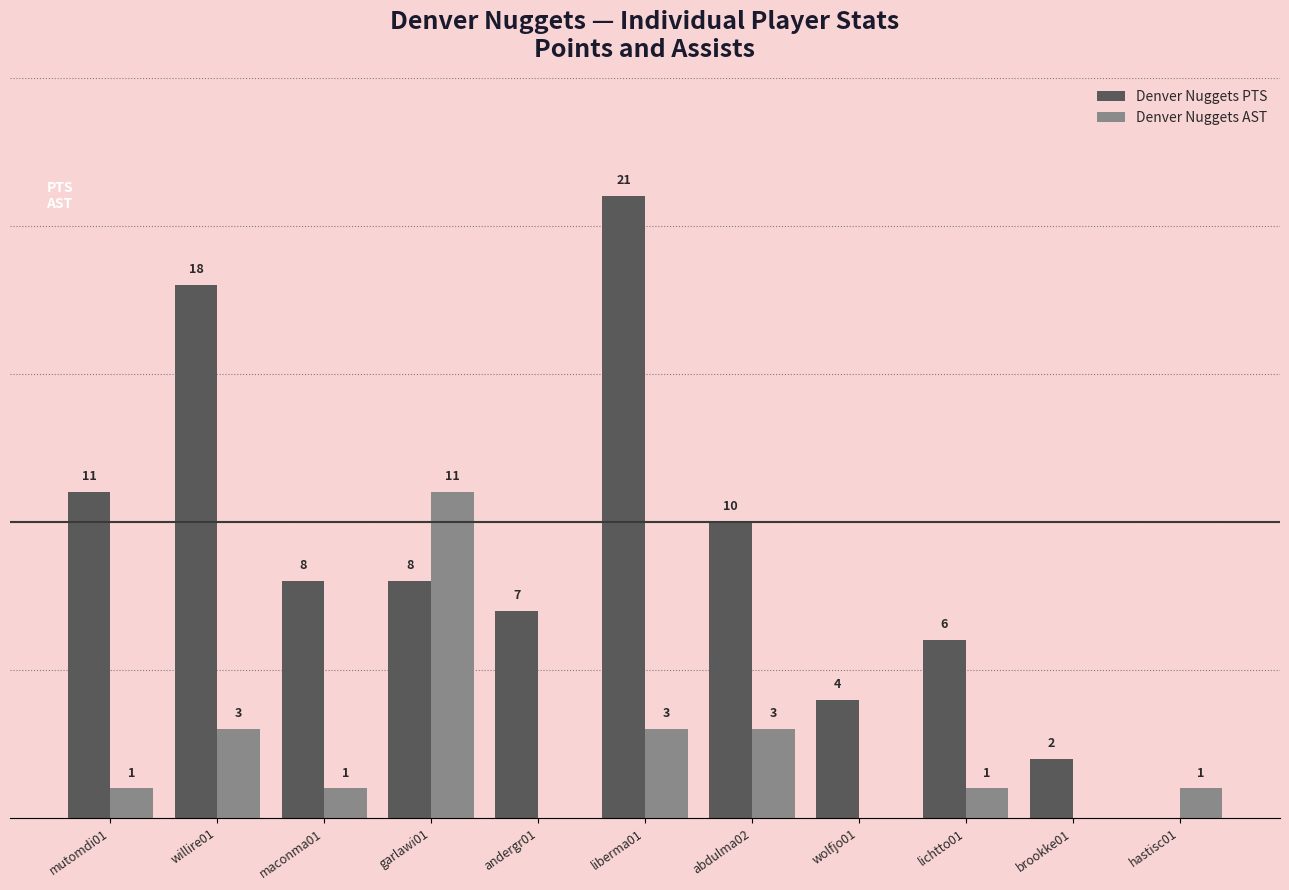

At which label is Denver Nuggets PTS closest to 10?

abdulma02